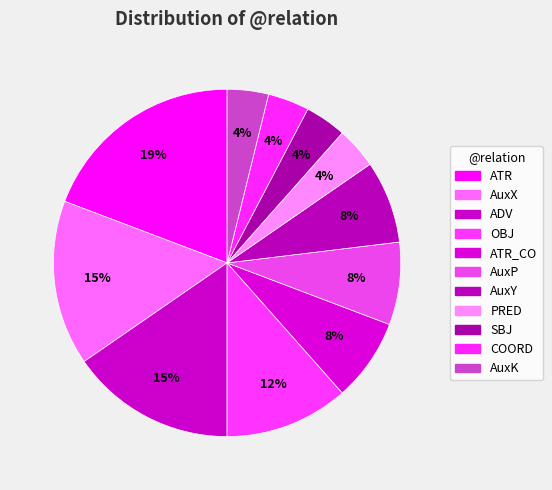

To the nearest percent, what portion does SBJ represent?

4%